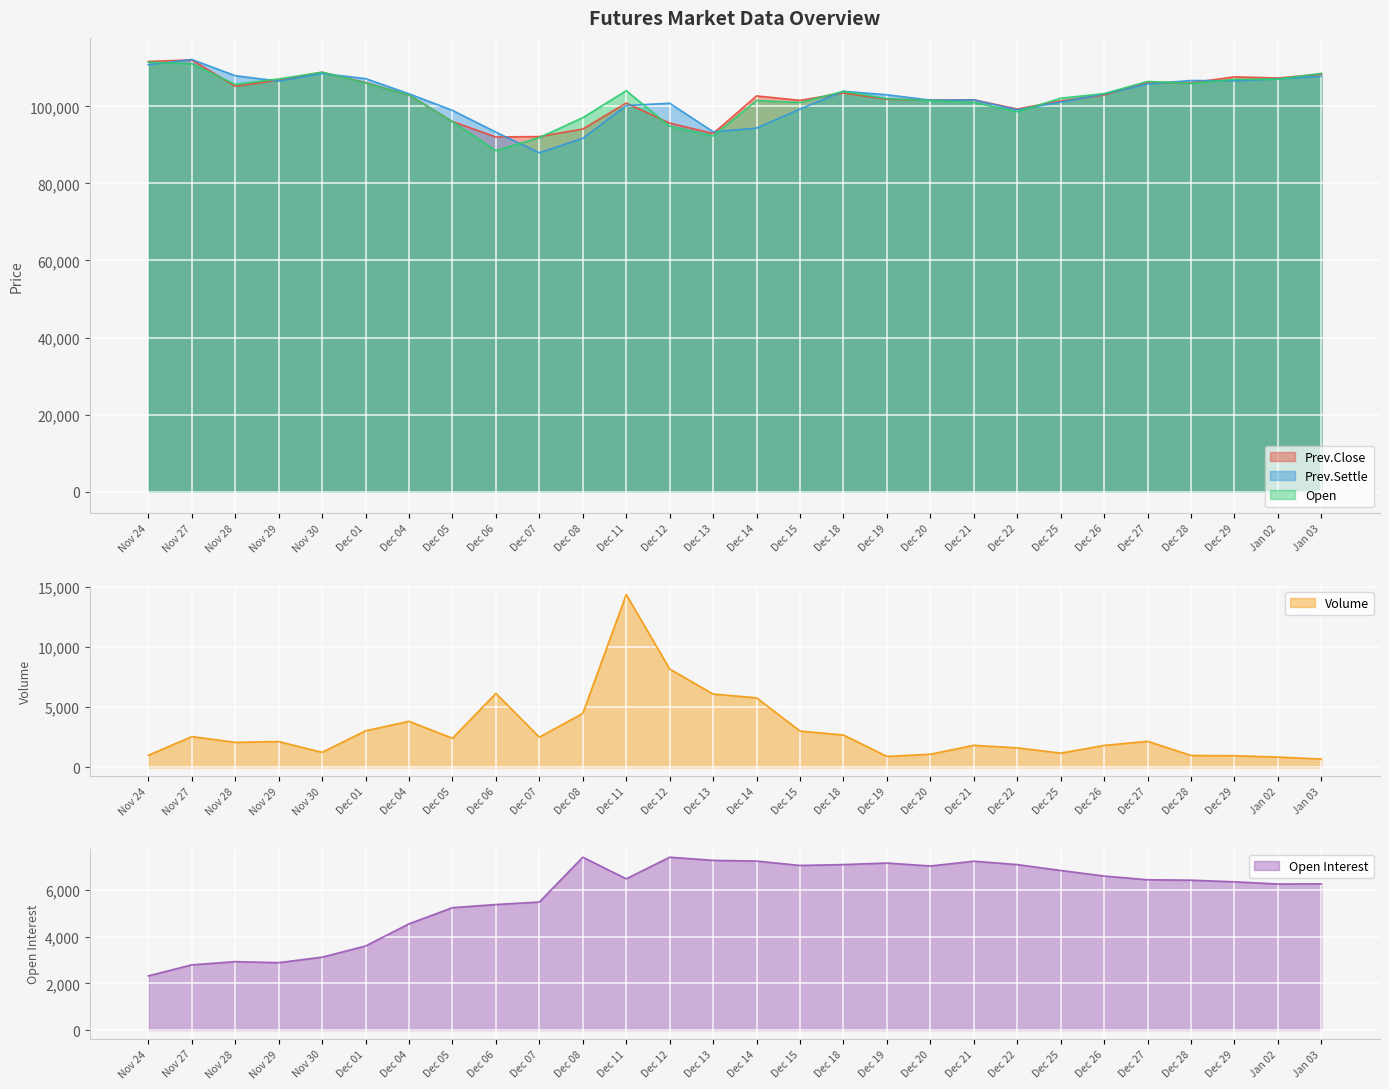

What is the sum of all Volume values?

85801